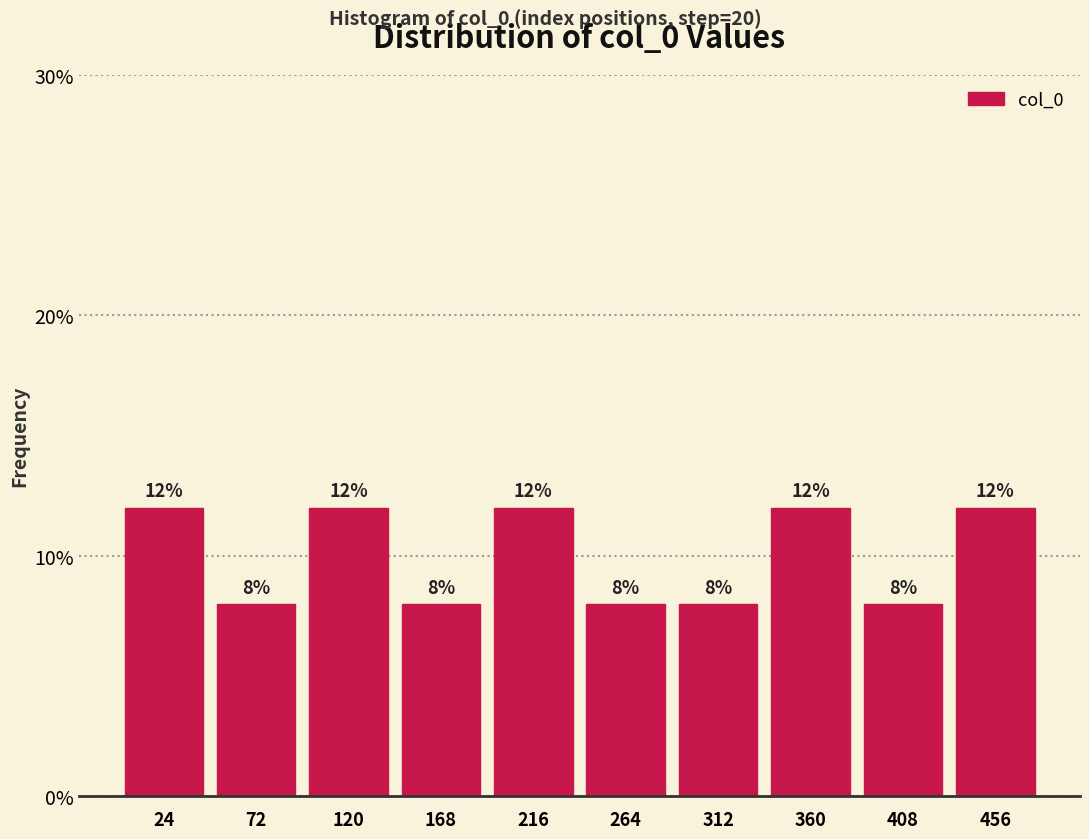

How tall is the bar that spans 240 to 290 on the x-axis? The bar edges are not printed on the chart, so give them approximately, as read against the axis.

8